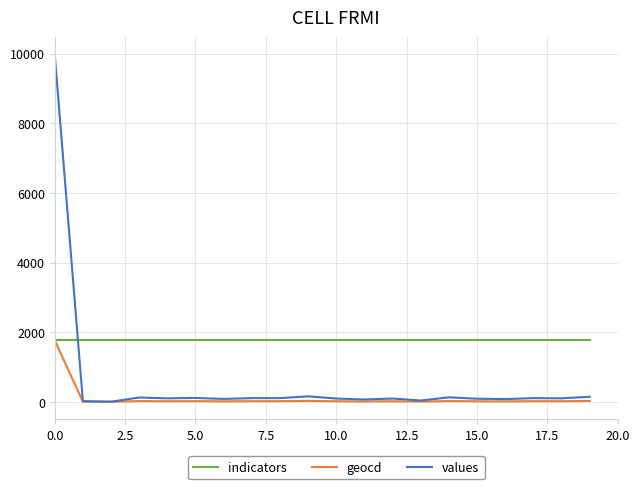

How many lines are shown in the chart?

3